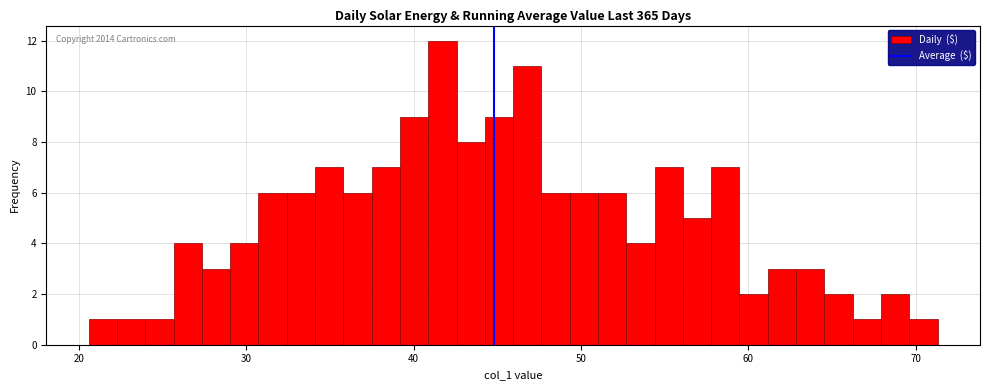

Around what value on the x-axis is the tallest bar? Give the approximate position of its centre, as read against the axis.

42